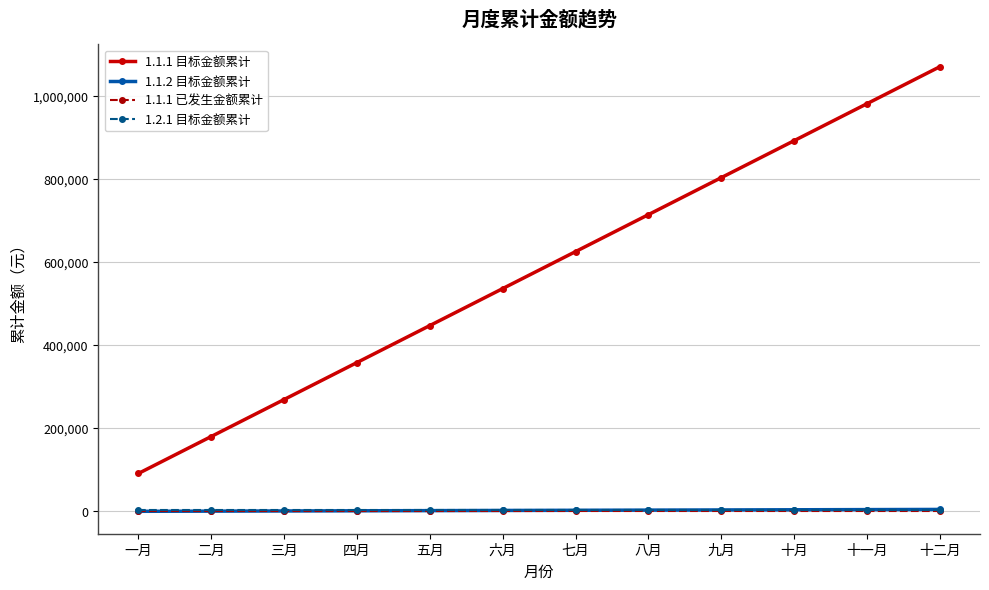

True or false: 1.1.1 目标金额累计 and 1.2.1 目标金额累计 cross at least once.

False